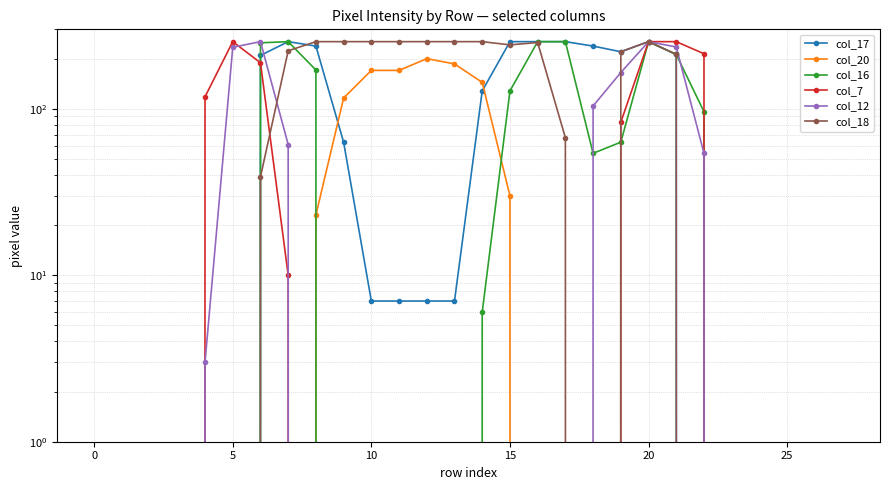

What is the difference between the maximum and minimum values in the col_7 series?

253